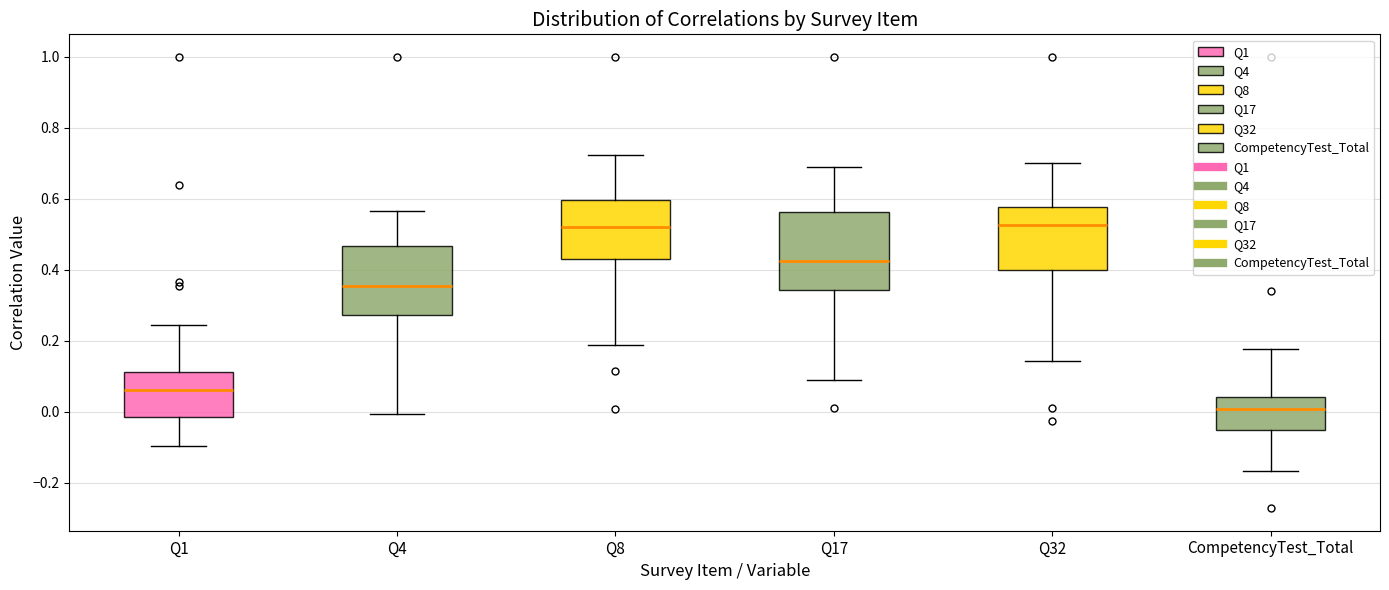

Where does the lower whisker of the box for Q17 end on the y-axis? The values are not printed on the chart, so give them approximately, as read against the axis.

0.10